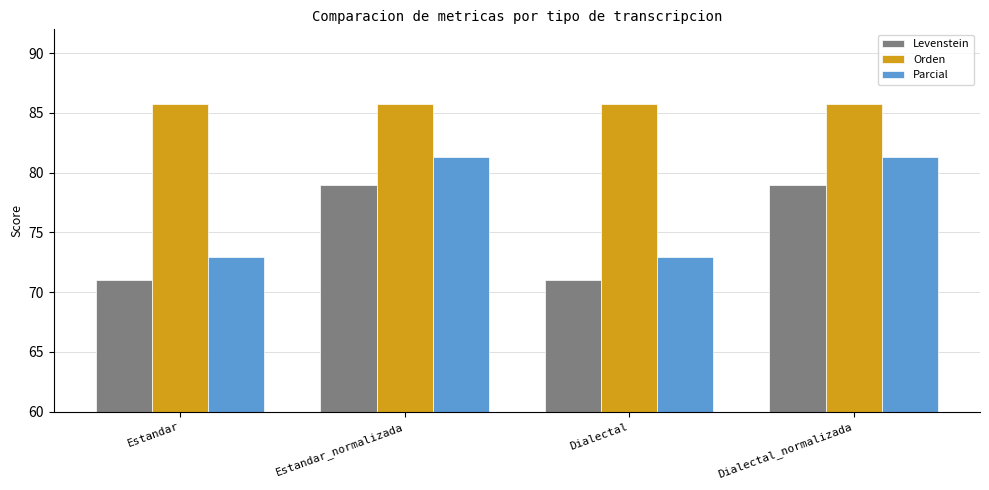

What is the minimum value for Orden?

85.8